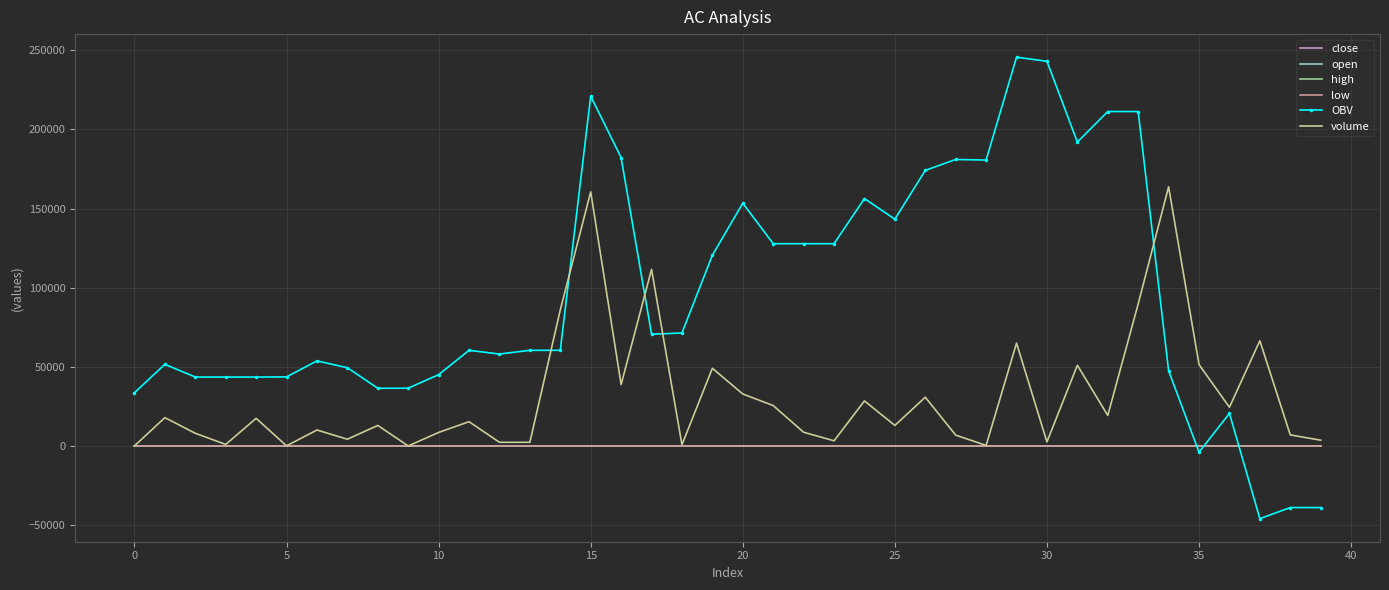

Which series has the largest total across all categories?

OBV